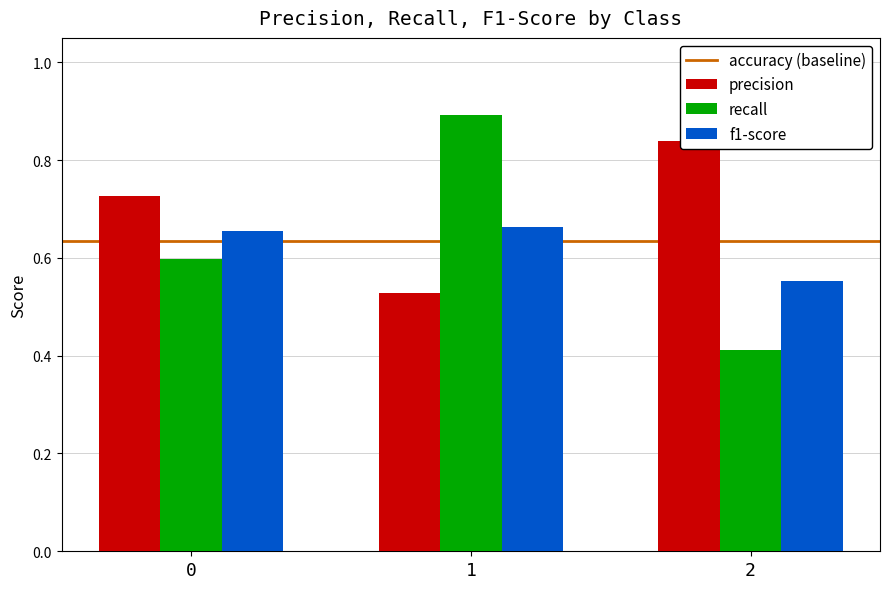

What is the total value across all series at 0?

2.0